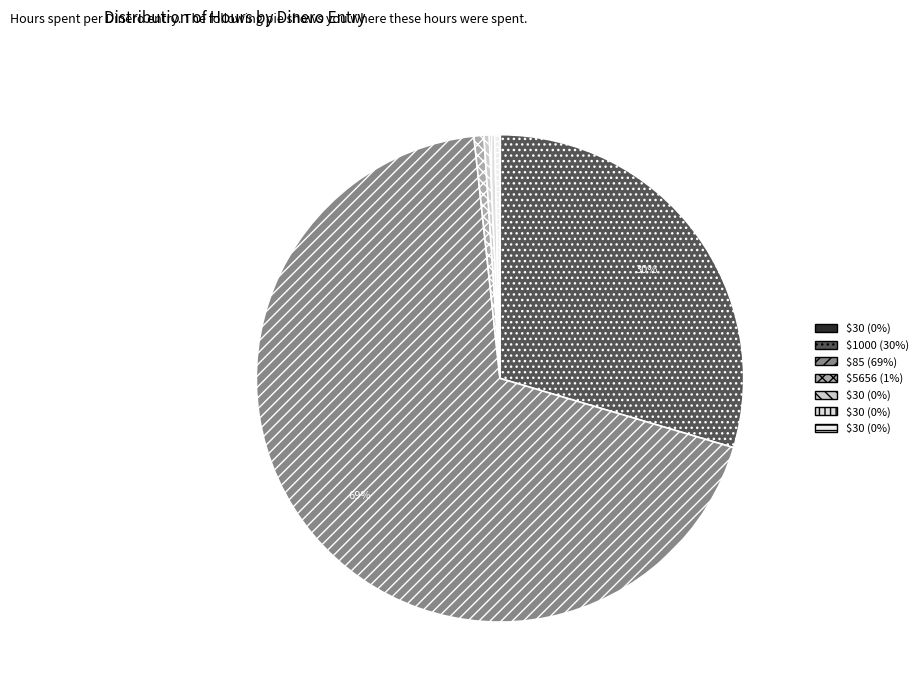

Which category accounts for the majority?

85 (2019-10-15)